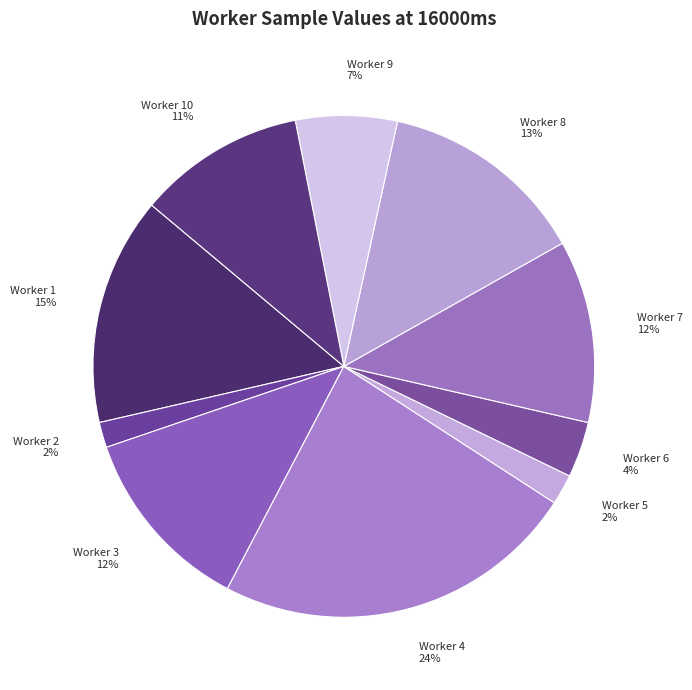

Do Worker 3 and Worker 6 together represent more than half of the pie?

No